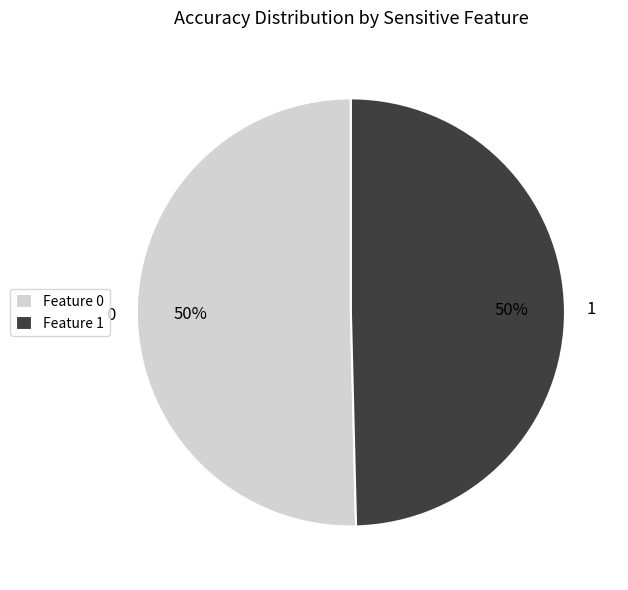

To the nearest percent, what is the combined percentage of 1 and 0?

100%